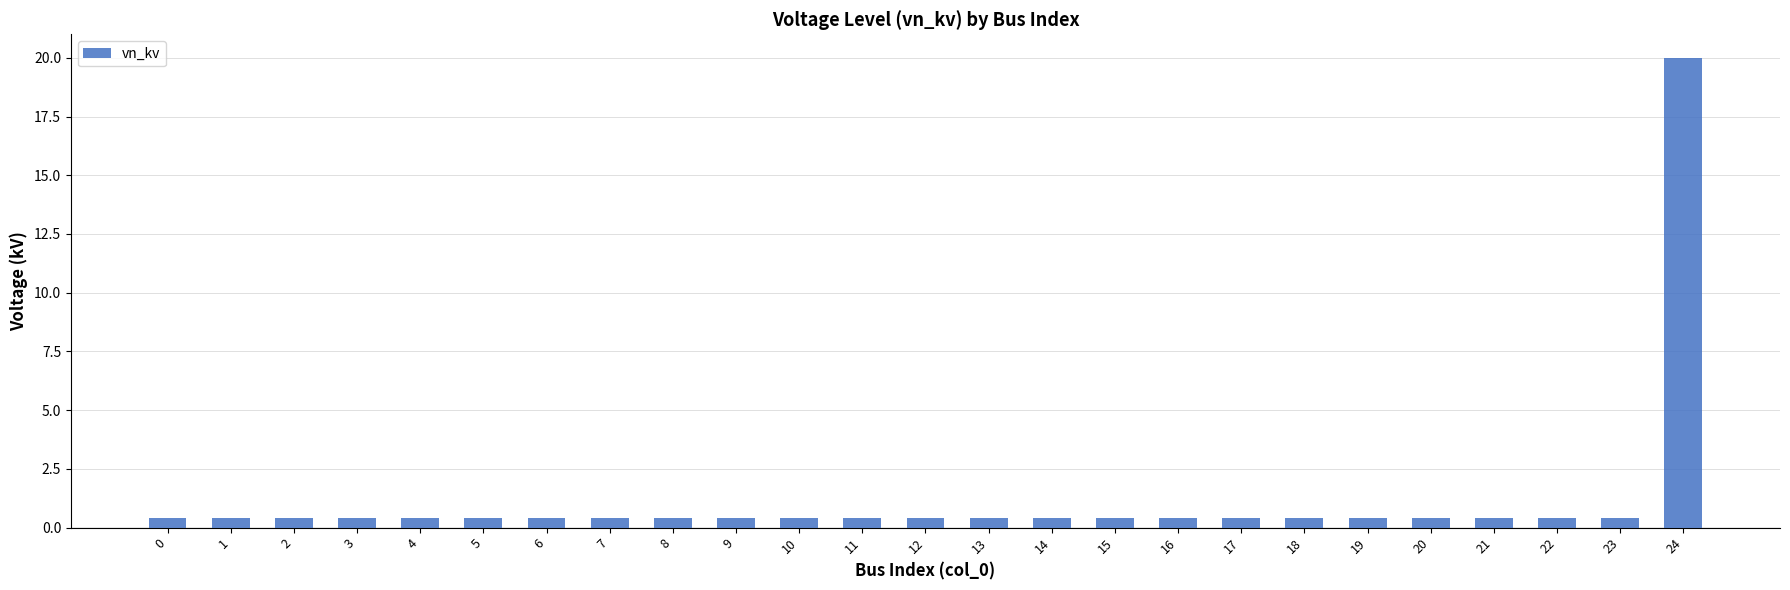

Which label corresponds to the largest value in the chart?

24